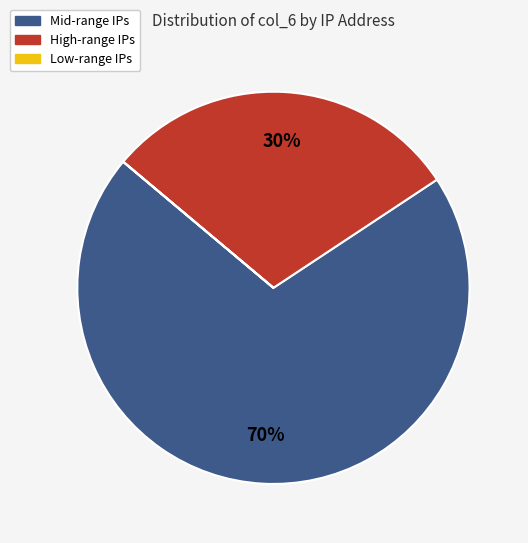

What is the largest slice in the pie chart?

Mid-range IPs